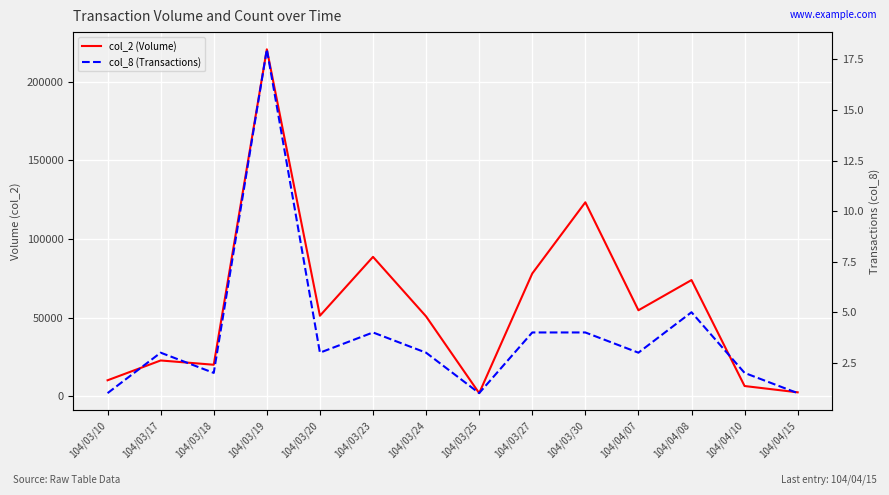

Which series has the largest range (max minus min)?

col_2 (Volume)